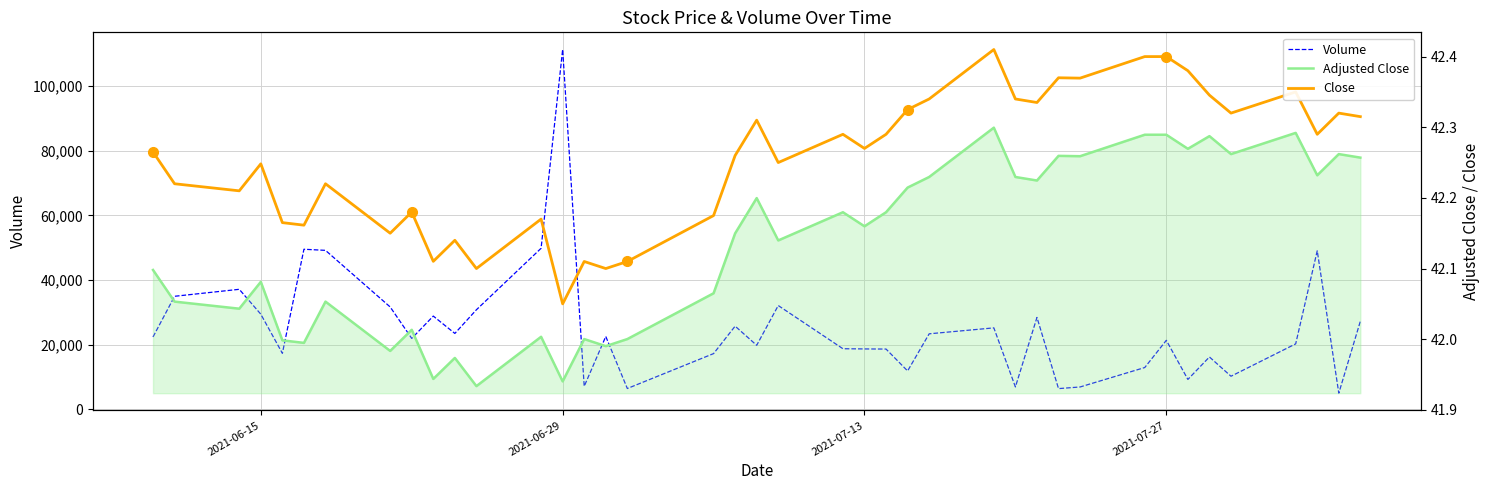

How many series are shown in this chart?

3